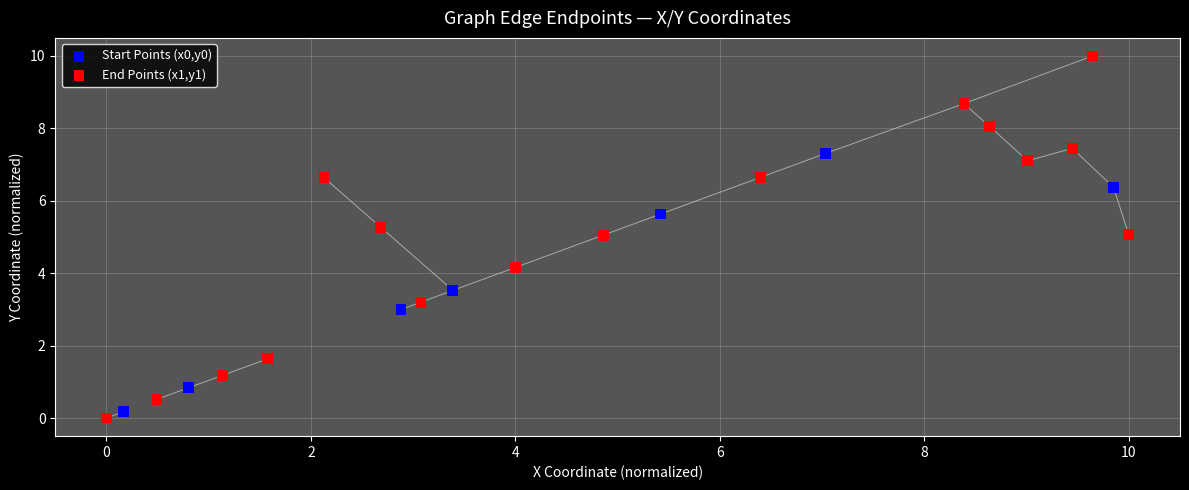

Which series contains the highest Y value?

End Points (x1,y1)